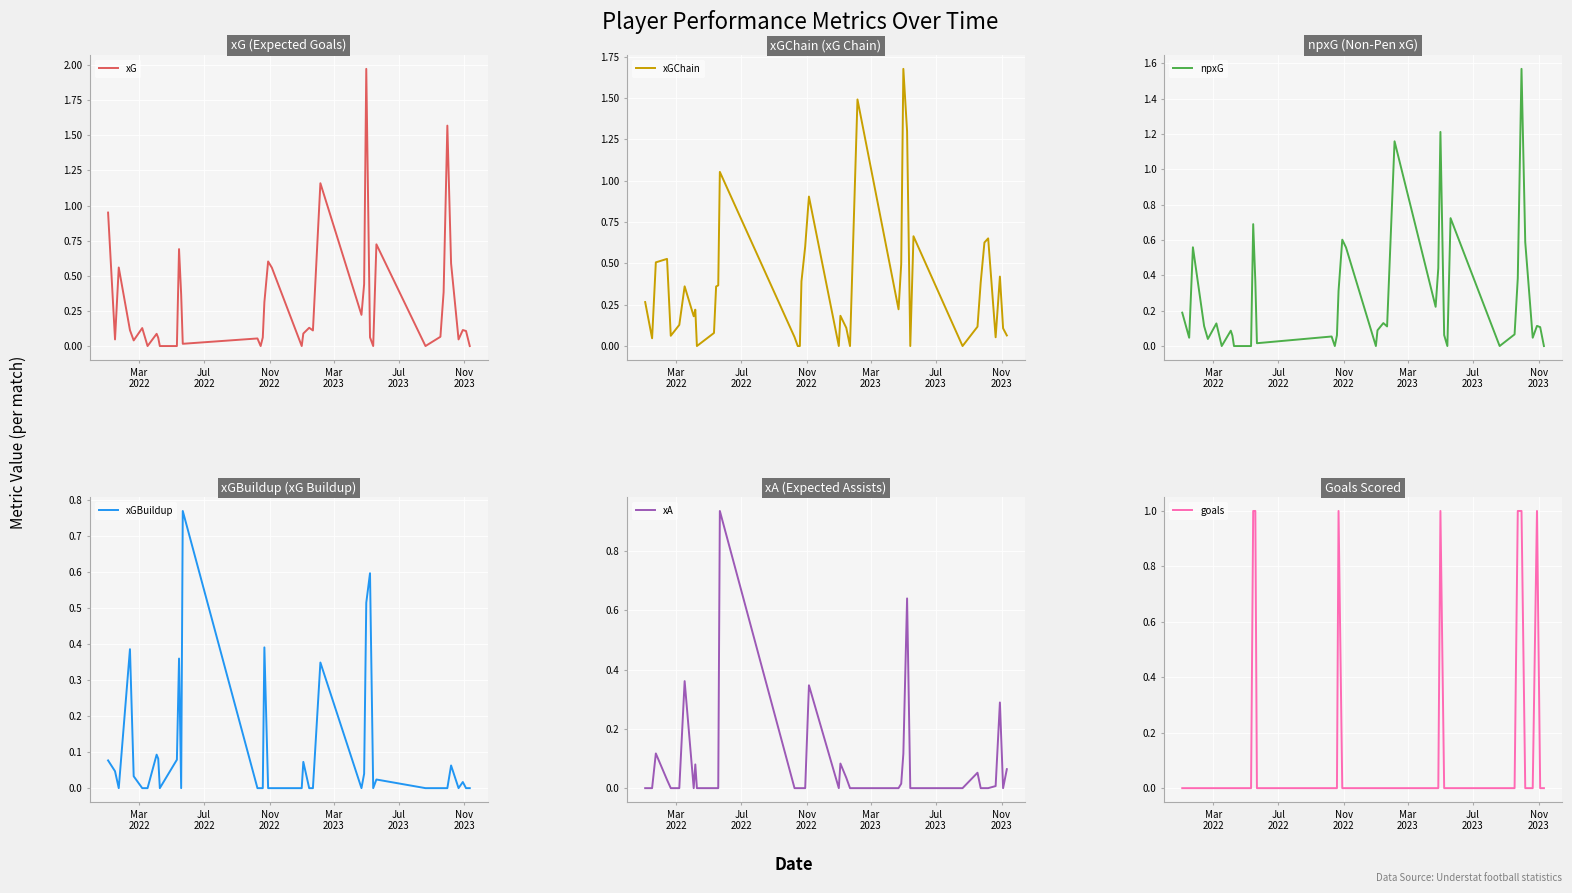

True or false: npxG has a value of 0.3 at 19.

False